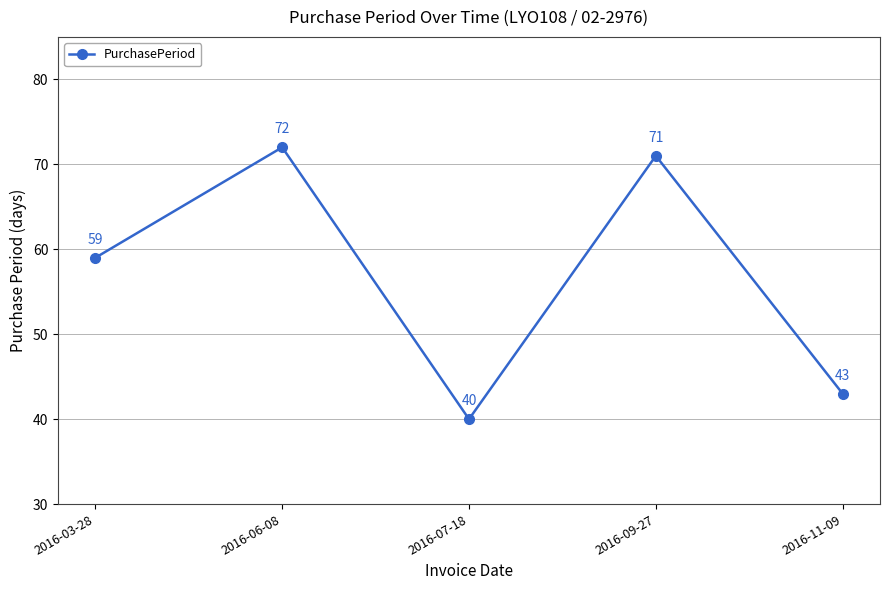

What is the greatest value displayed?

72